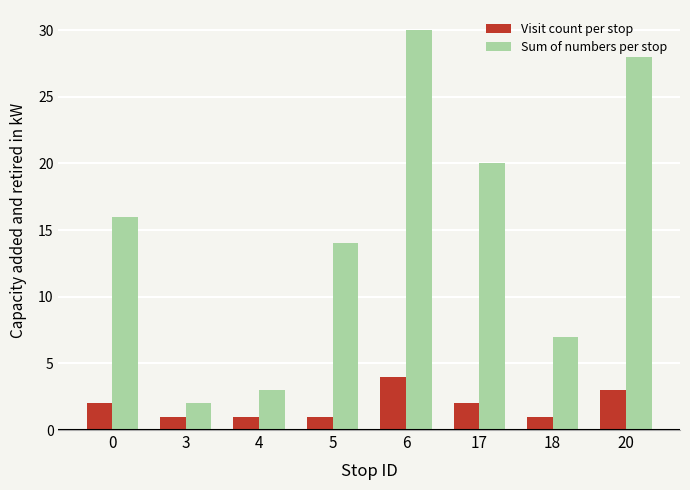

At how many categories does at least one series exceed 10?

5